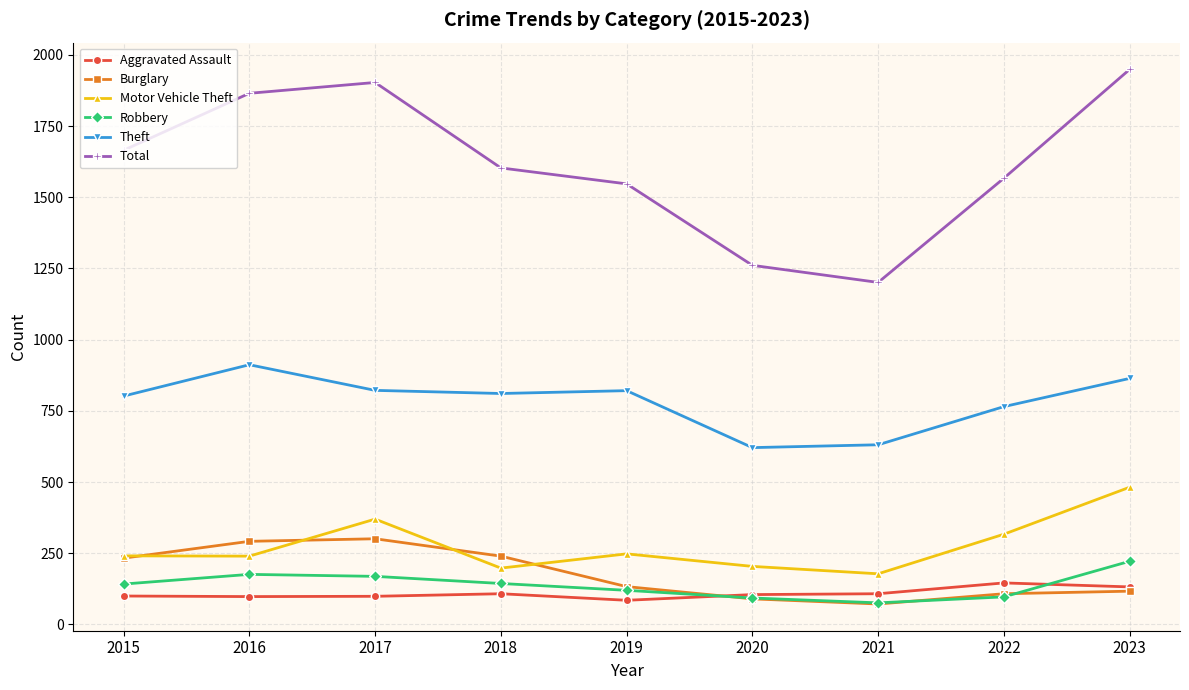

Which series changed the most between 2015 and 2021?

Total